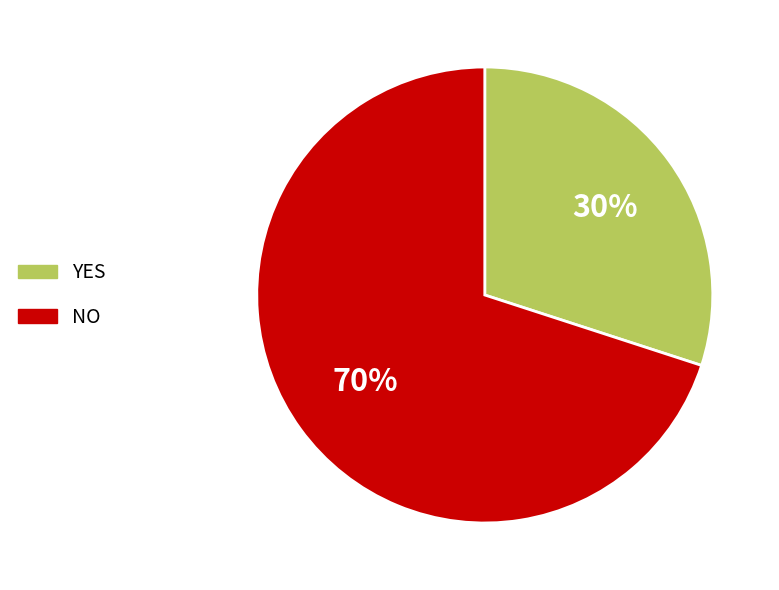

Is there a majority slice in this chart?

Yes